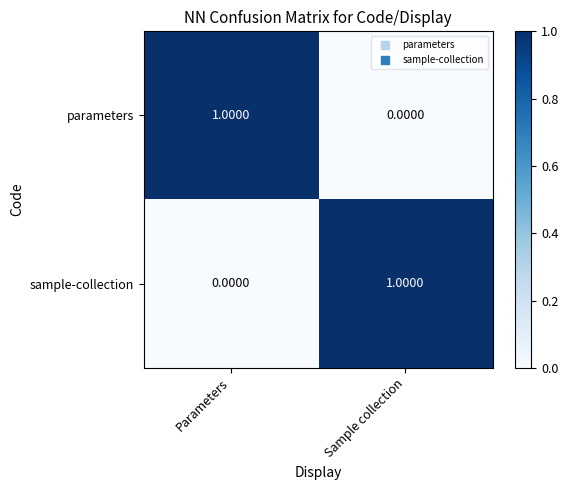

Which category has the lowest value in the parameters series?

Sample collection